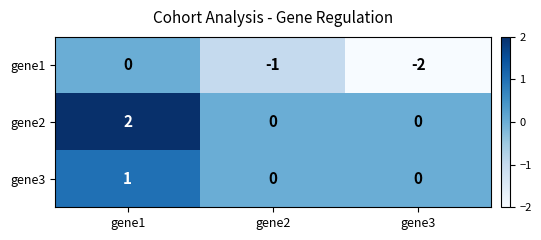

At which label does gene1 first exceed -1?

gene1